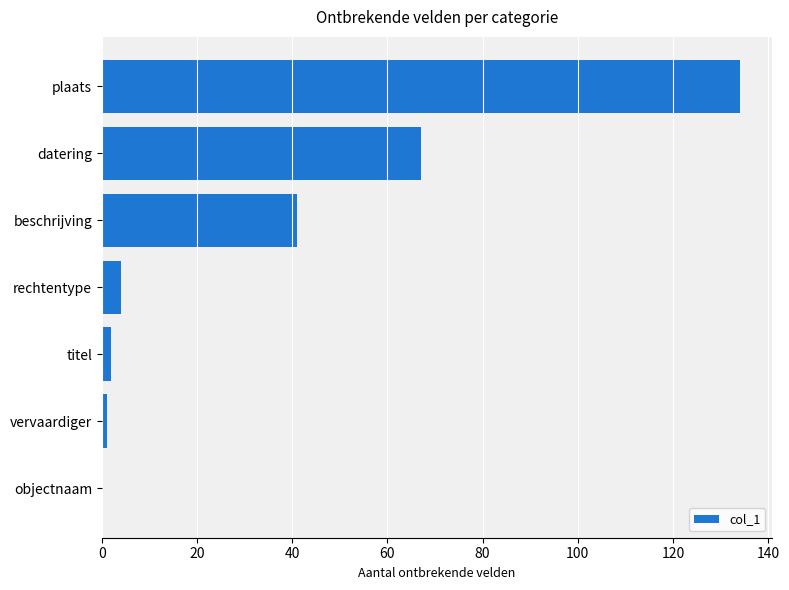

Is it true that the value at plaats is 88?

False